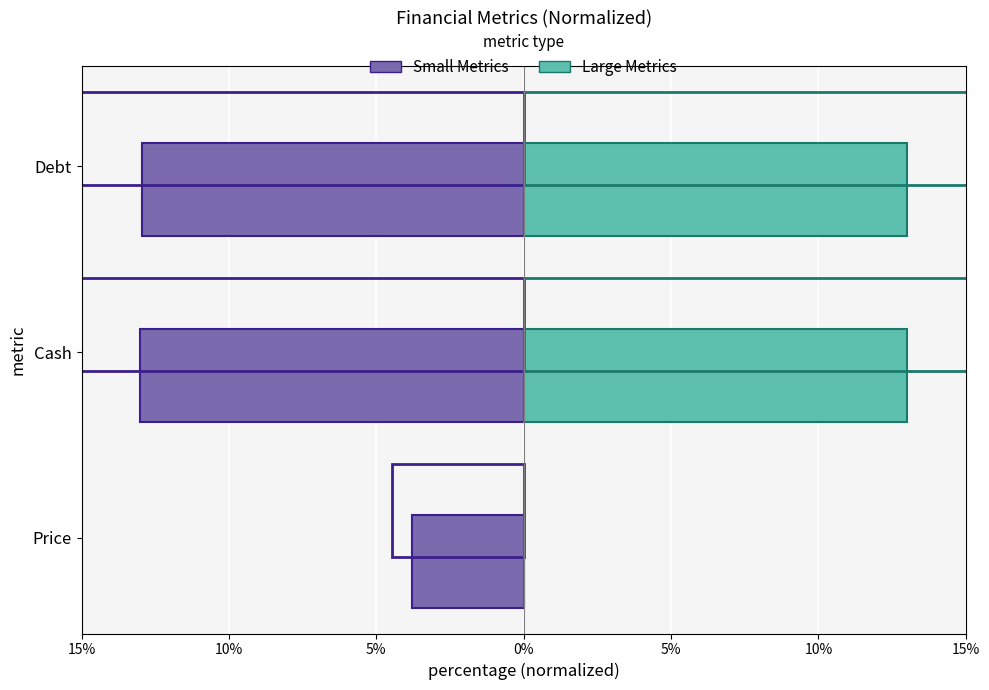

List the series in order of their peak value, highest first.

Large Metrics, Small Metrics